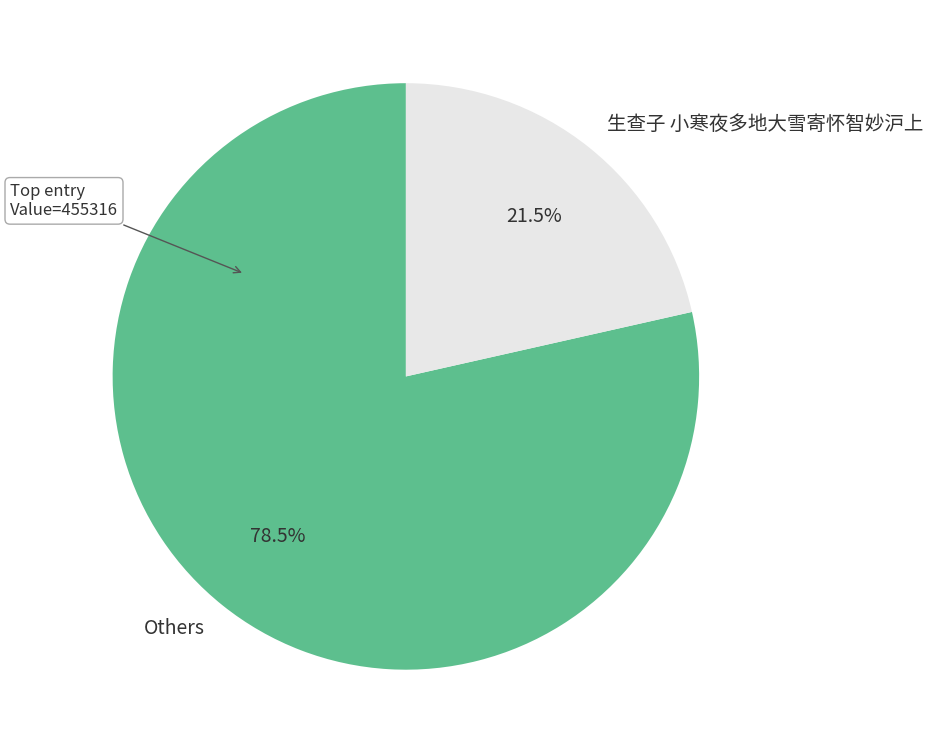

Do 生查子 小寒夜多地大雪寄怀智妙沪上 and Others together represent more than half of the pie?

Yes